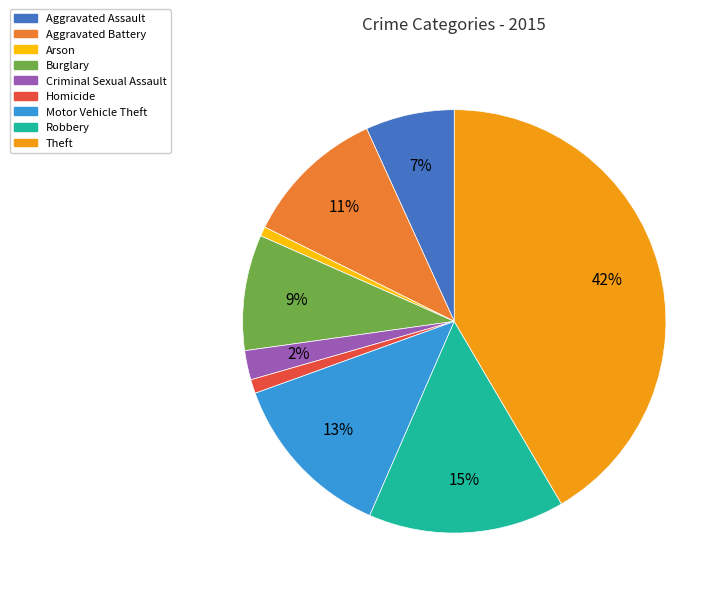

What percentage is the Theft slice, to the nearest percent?

42%